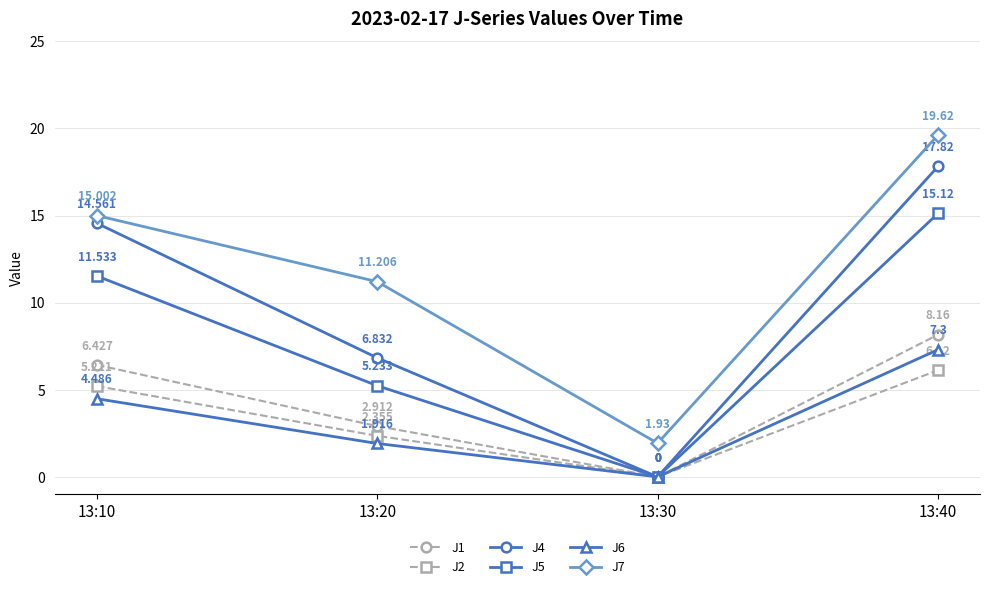

True or false: J2 and J7 intersect in this chart.

False